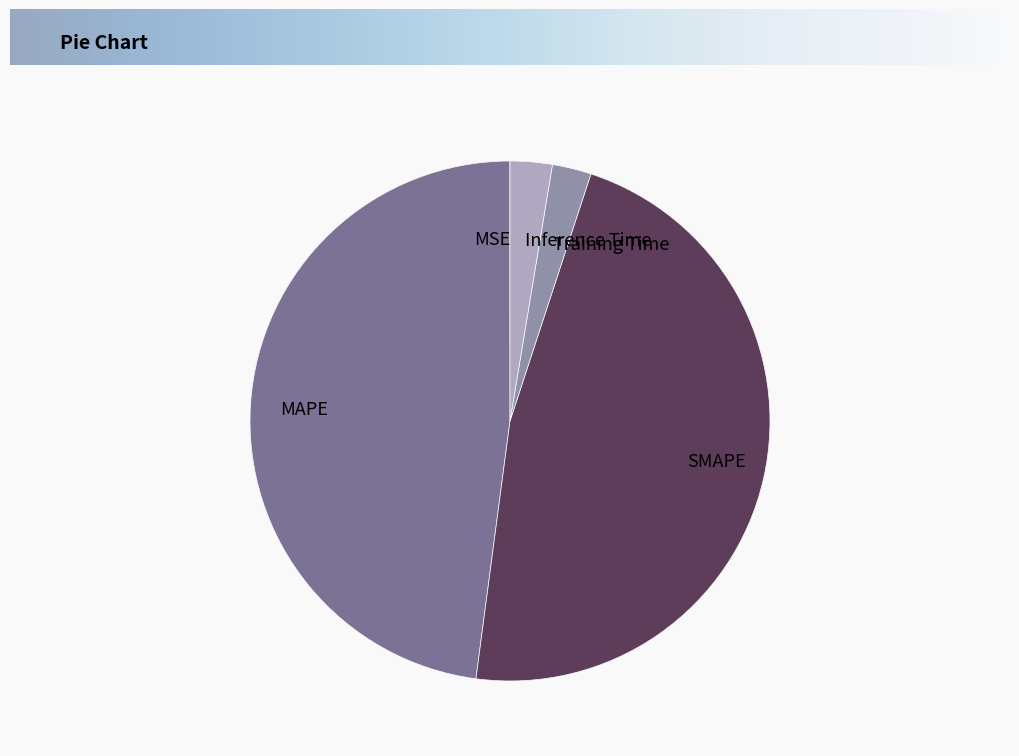

Does MAPE account for over 50% of the chart?

No